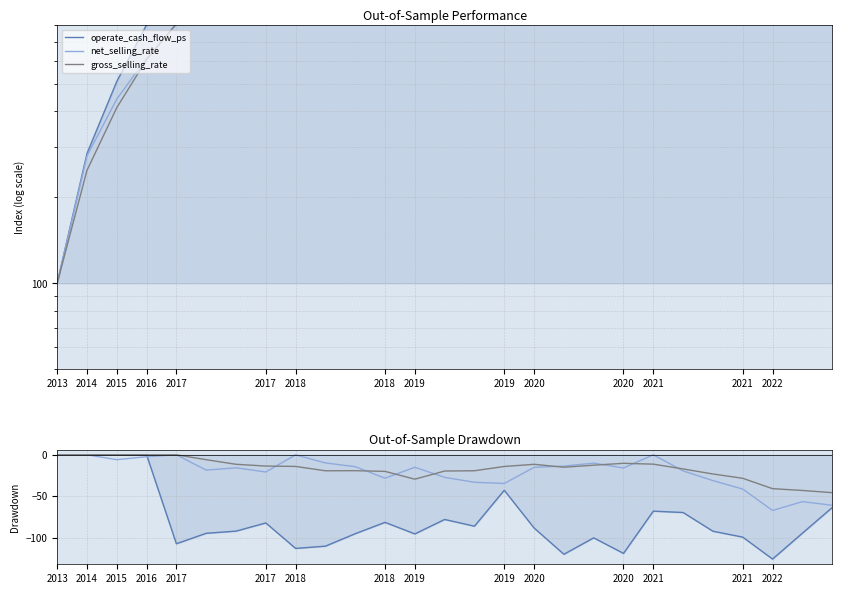

Between 2018 and 19, which is larger?

2018